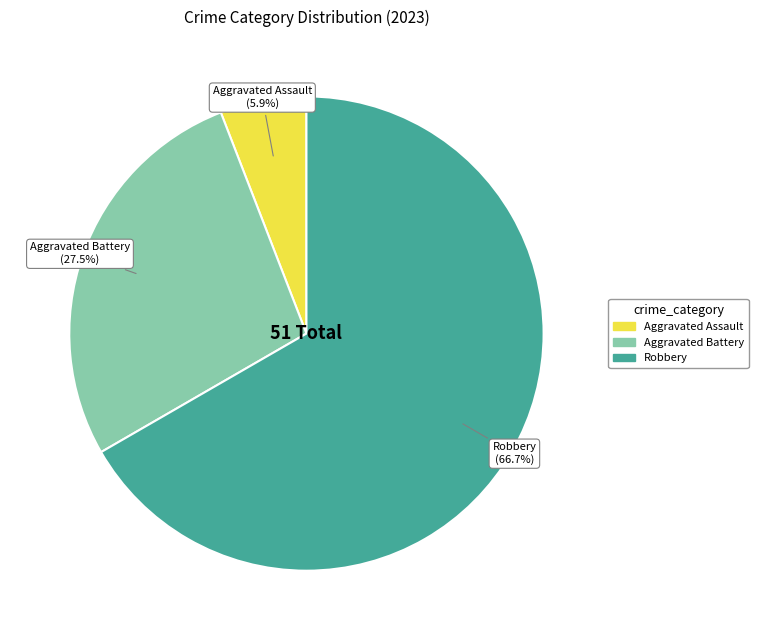

Is there any slice that represents more than half of the pie?

Yes